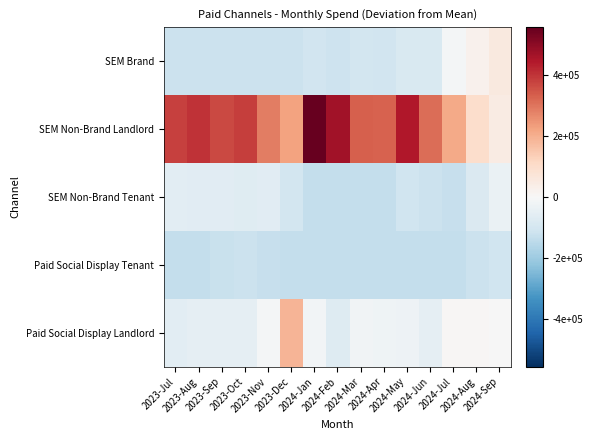

Which series has the largest range (max minus min)?

SEM Non-Brand Landlord